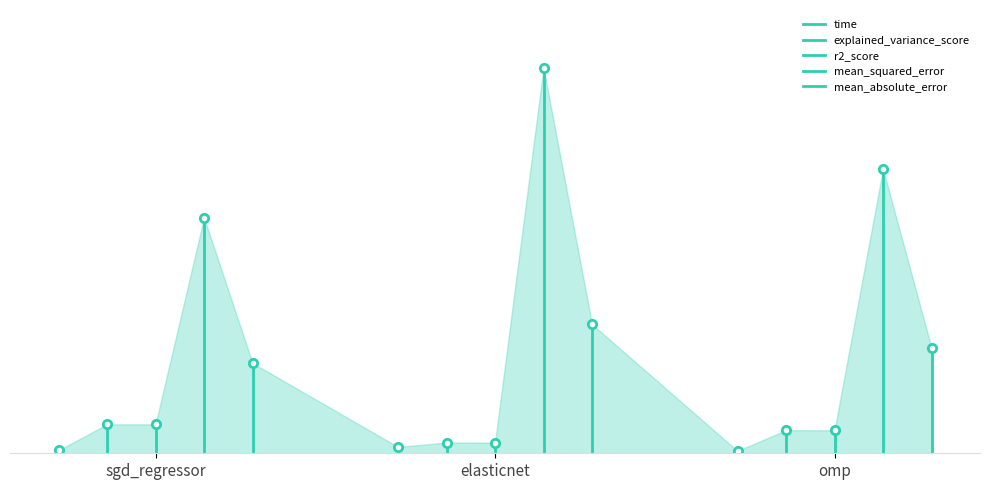

What is the difference between the maximum and minimum values?

0.1